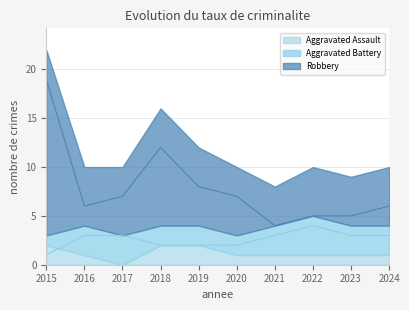

At which label is Robbery closest to 11?

2018